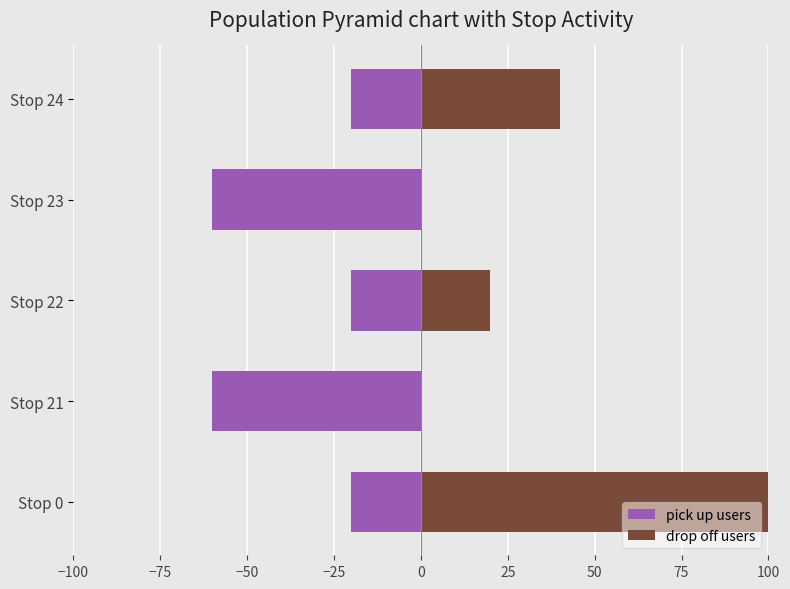

Does the chart contain any negative values?

Yes